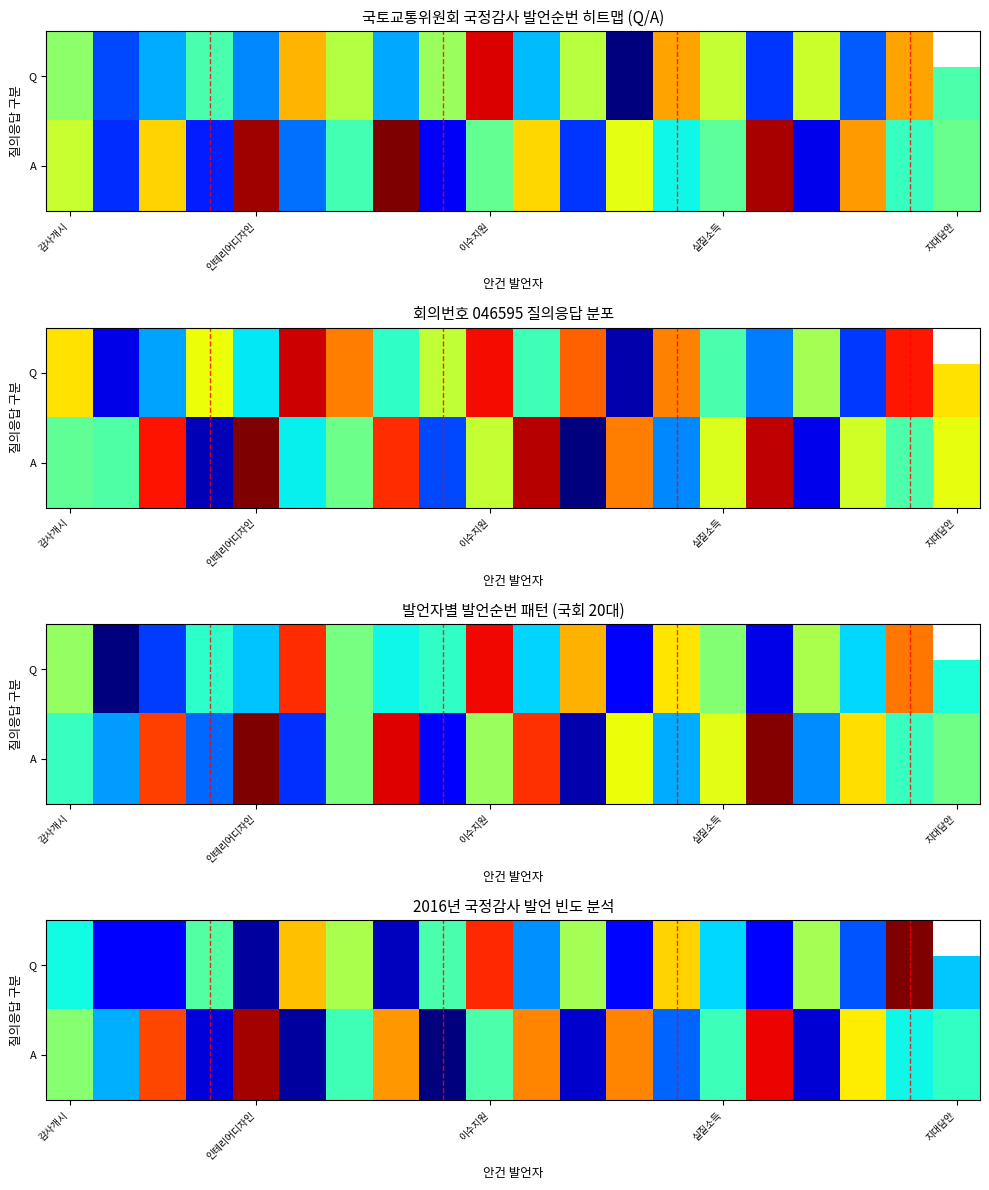

What is the total value across all series at 11?

228